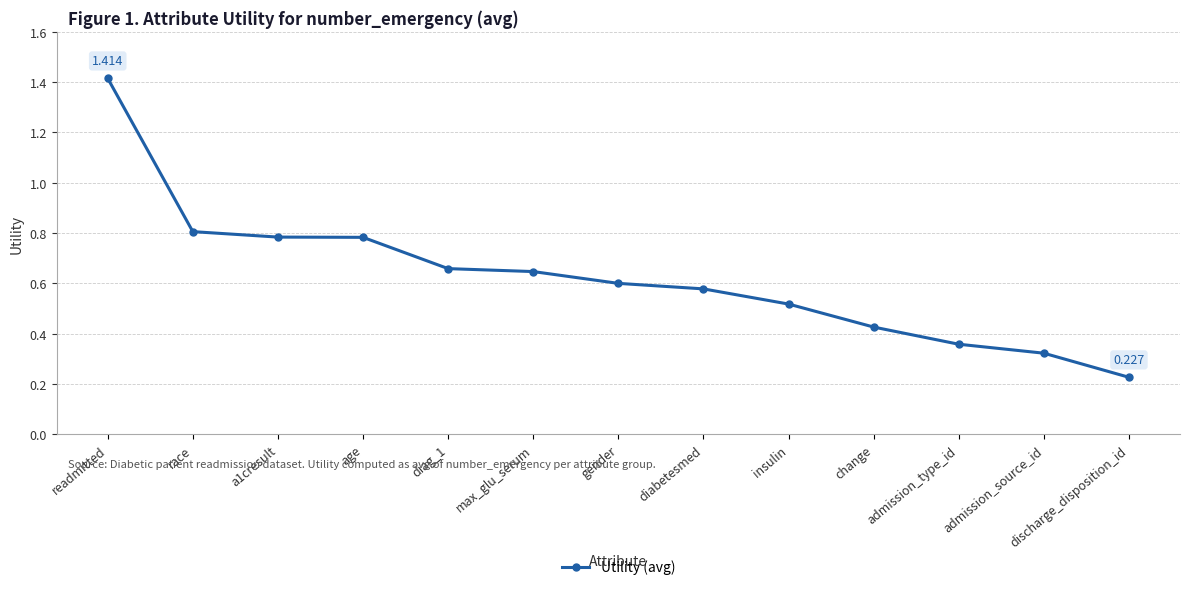

Between discharge_disposition_id and age, which is larger?

age